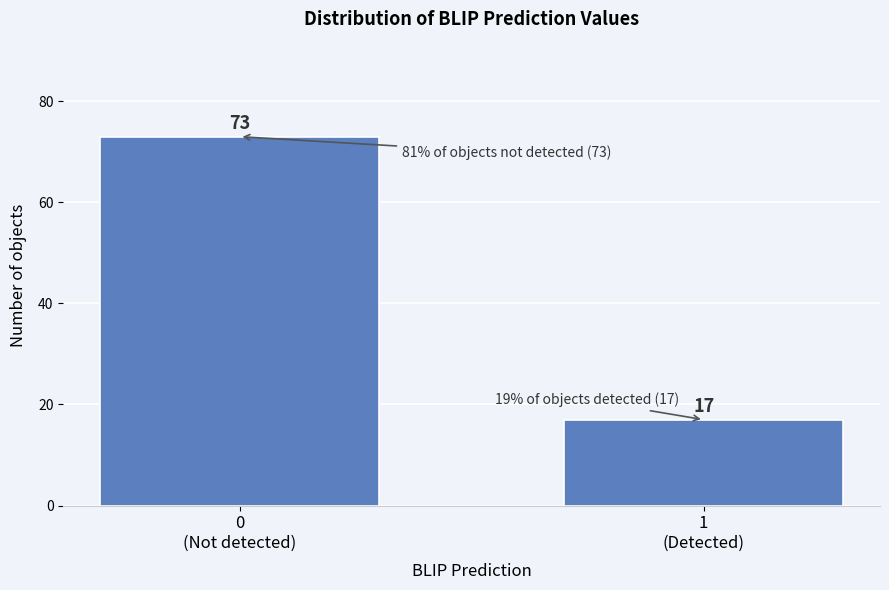

Reading left to right, list all the values displayed in this chart.

73	17